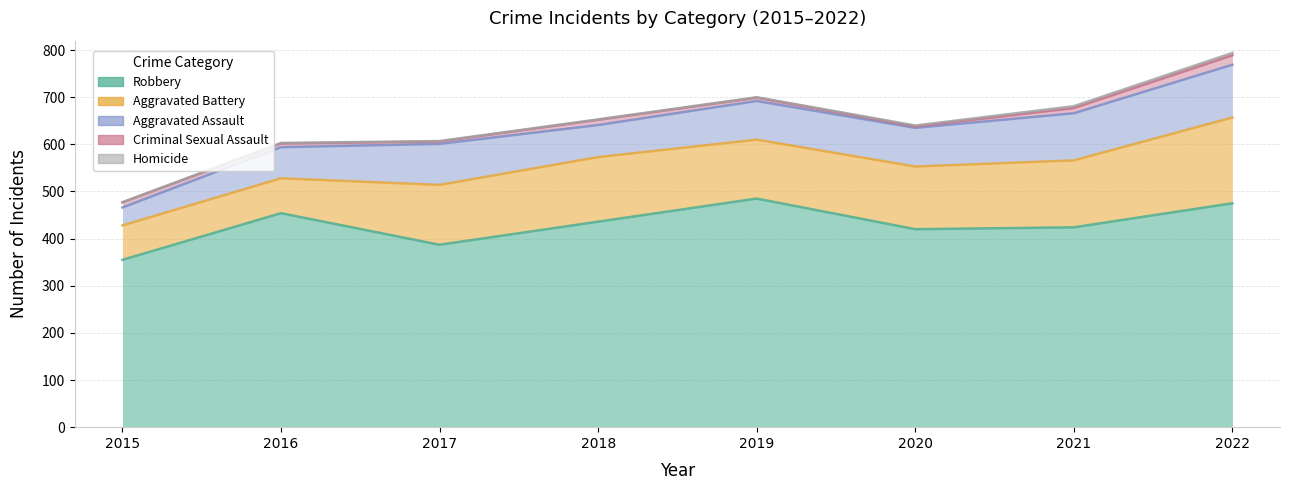

Does the chart display data point markers on the line(s)?

No